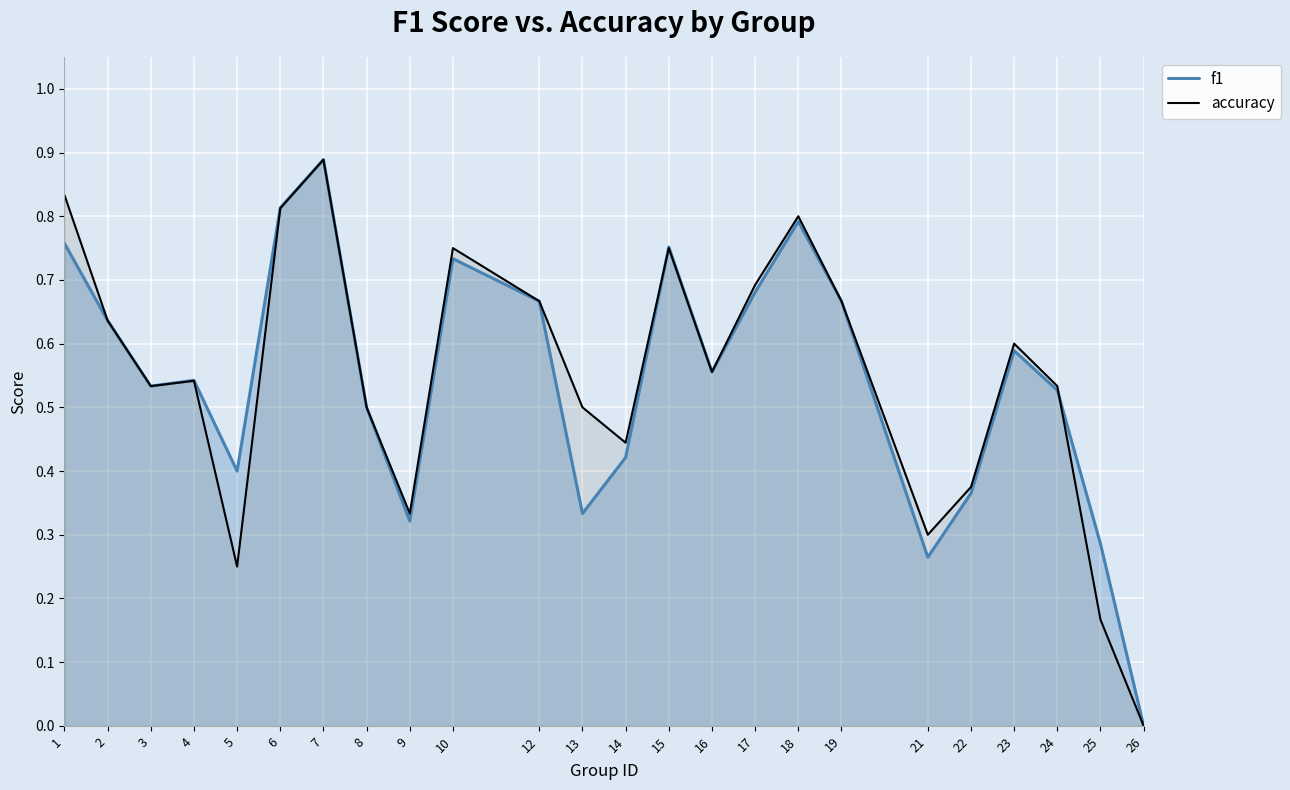

How many positive values does the accuracy series have?

23